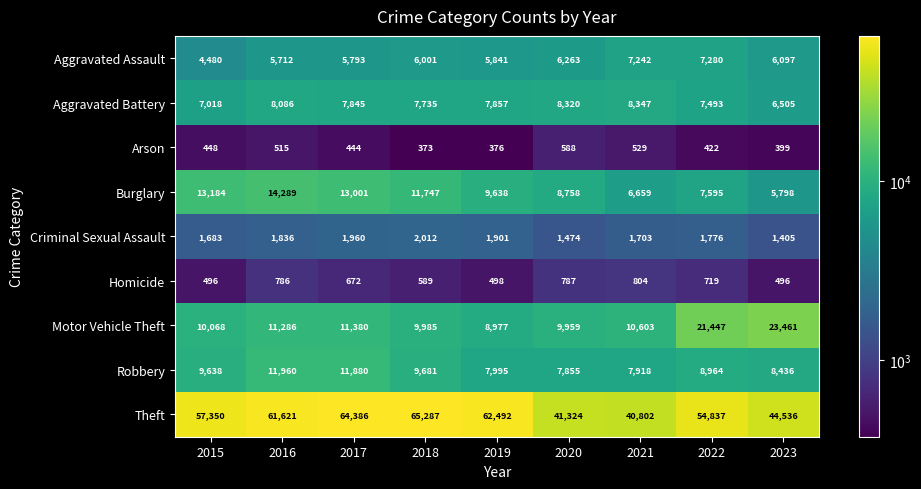

How many distinct data groups are displayed?

9